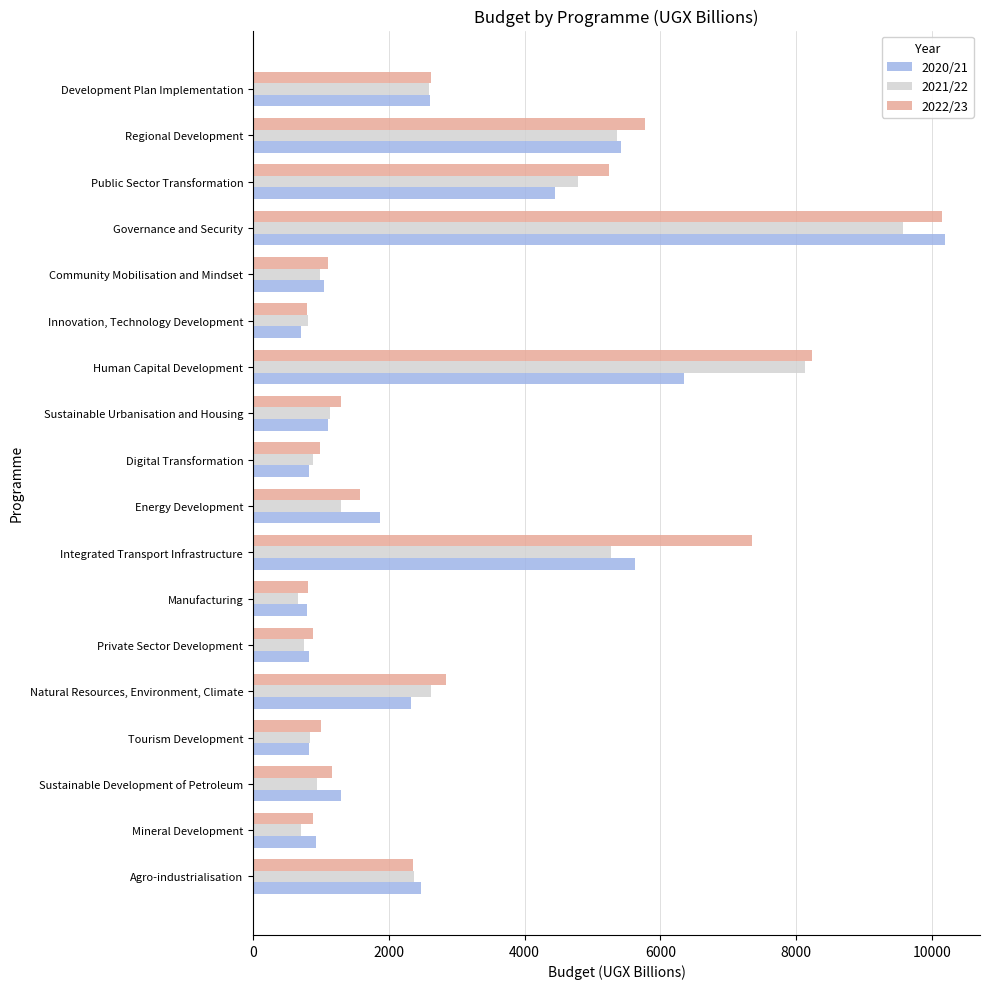

The 2022/23 series shows 1854.8 at Sustainable Urbanisation and Housing. True or false?

False